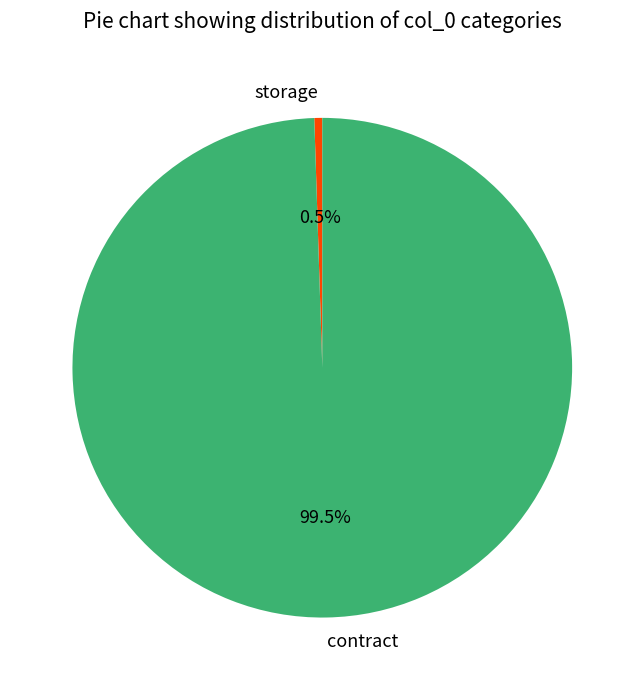

Count the number of slices in the pie.

2